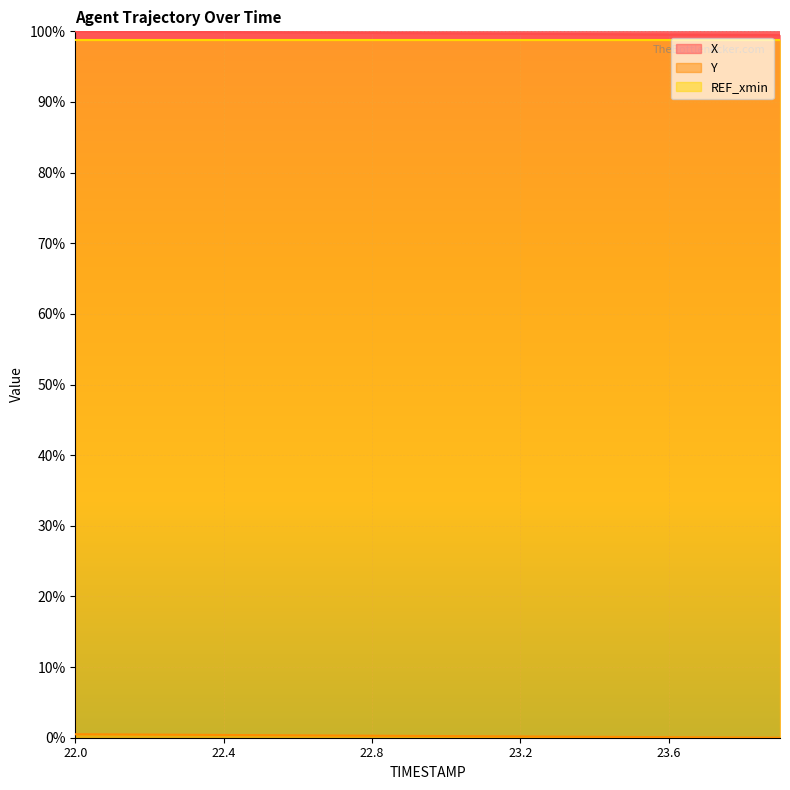

What is the difference between the second highest and minimum values in the Y series?

0.5